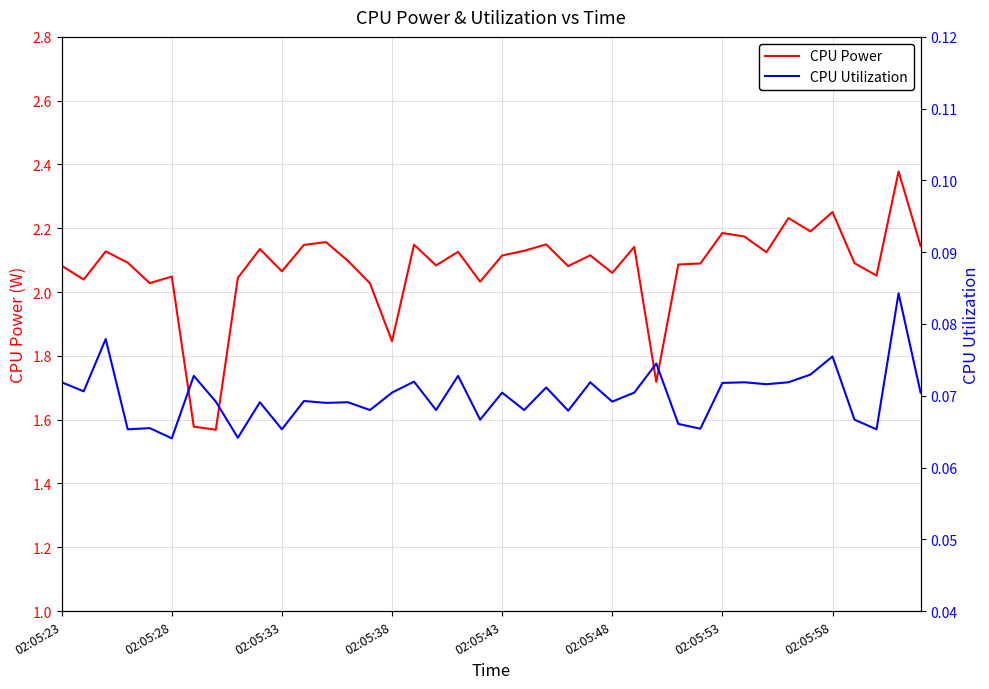

List the series in order of their peak value, highest first.

CPU Power, CPU Utilization